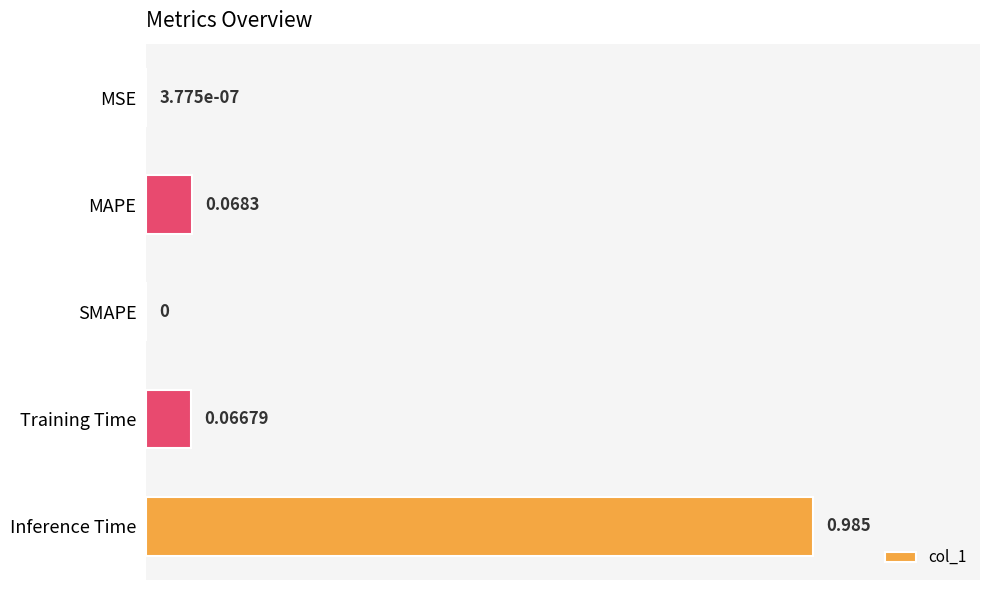

Between Training Time and Inference Time, which is larger?

Inference Time